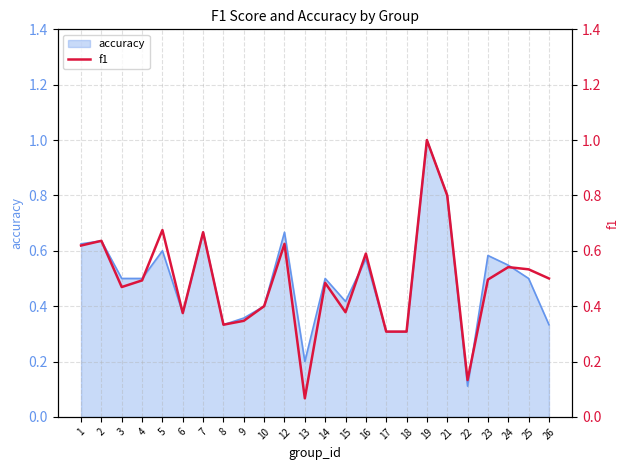

True or false: the data shows 0.2 at 10.

False